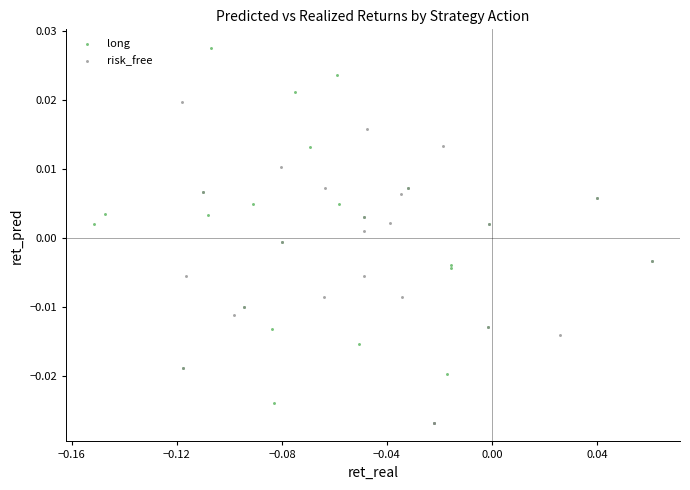

Which series has the largest Y range (max minus min)?

long